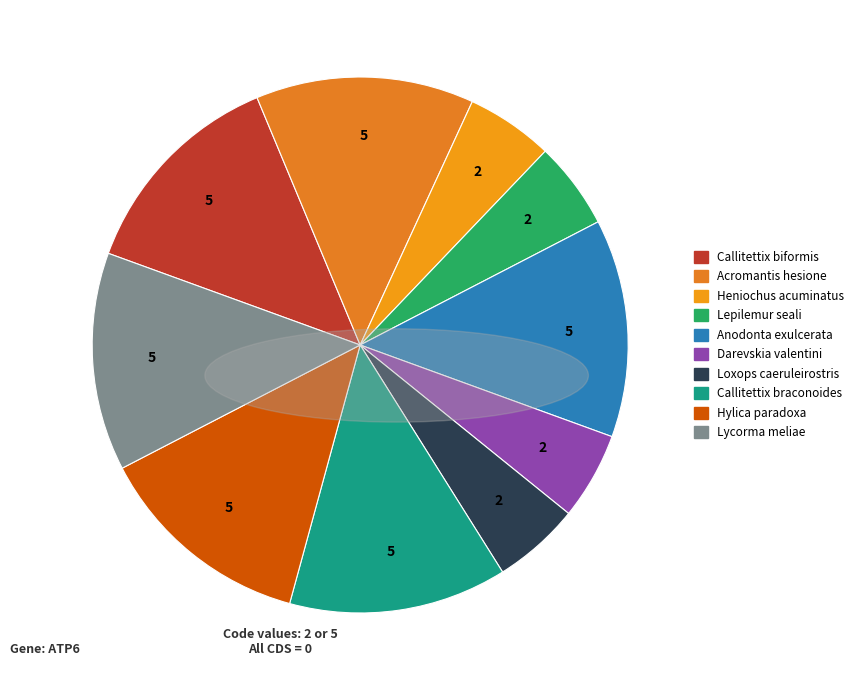

How many slices are in this pie chart?

10